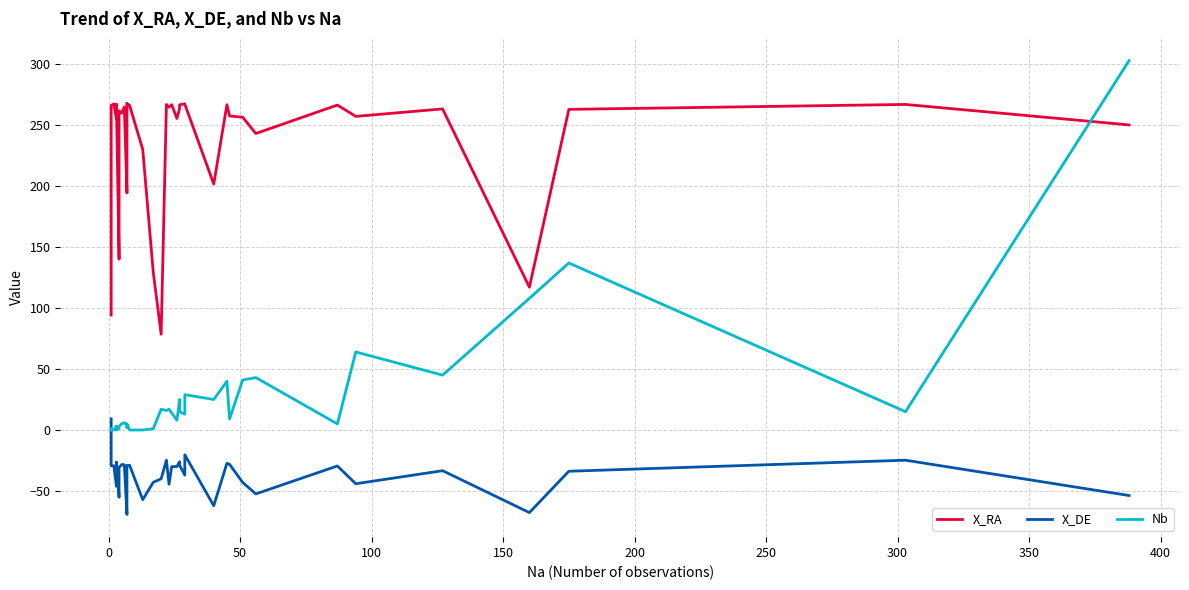

Which series has the largest range (max minus min)?

Nb